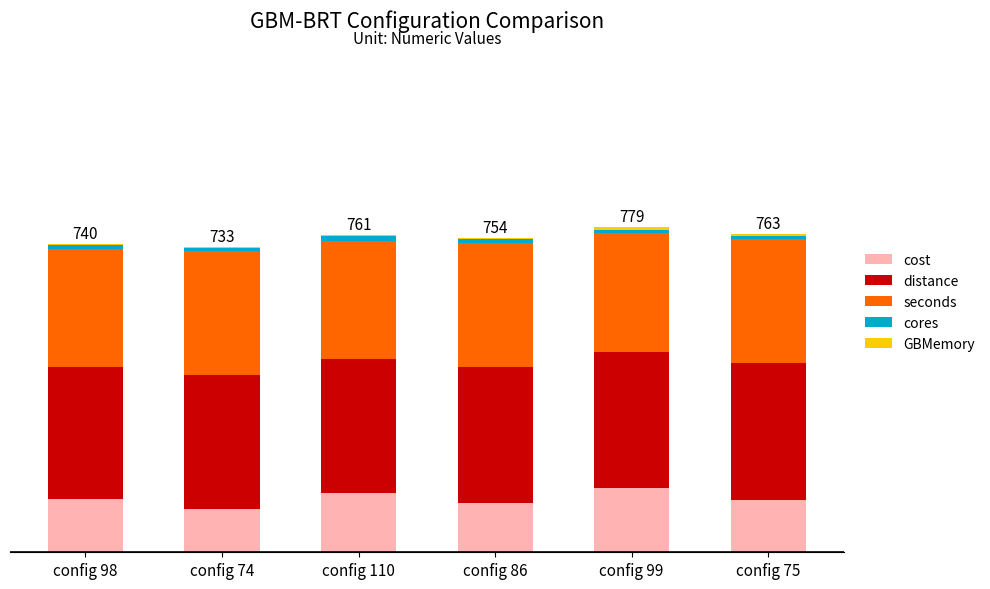

Does the chart contain stacked bars?

Yes